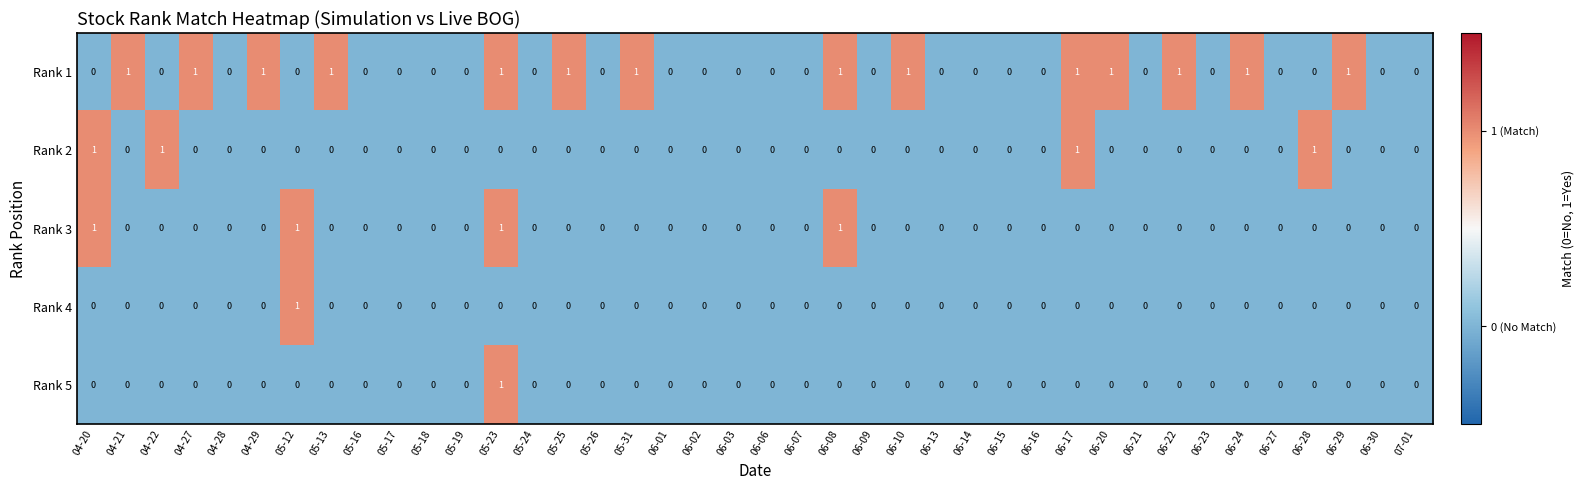

At which category is the sum across all series the highest?

05-23